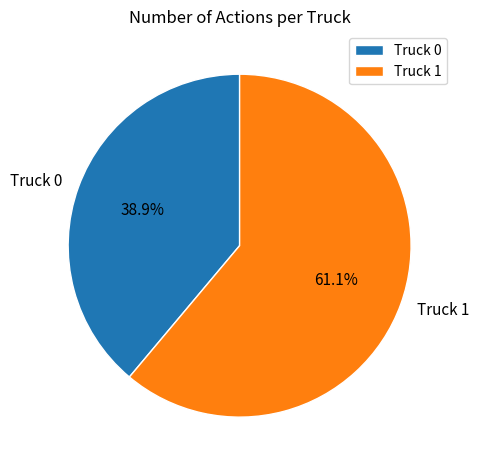

How many segments does this pie chart have?

2